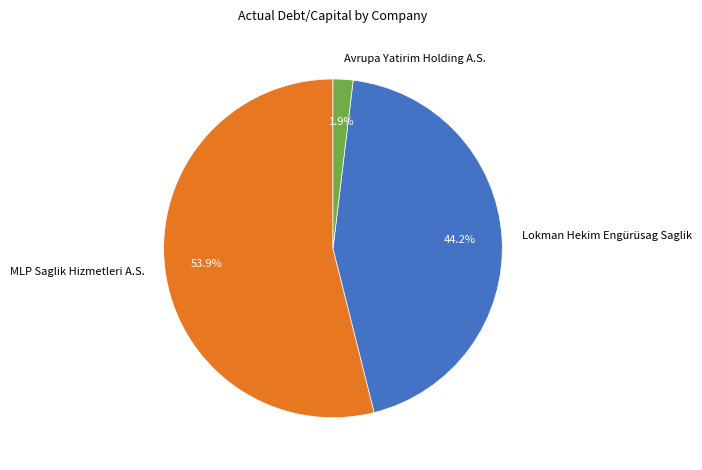

To the nearest percent, what portion does Avrupa Yatirim Holding A.S. represent?

2%